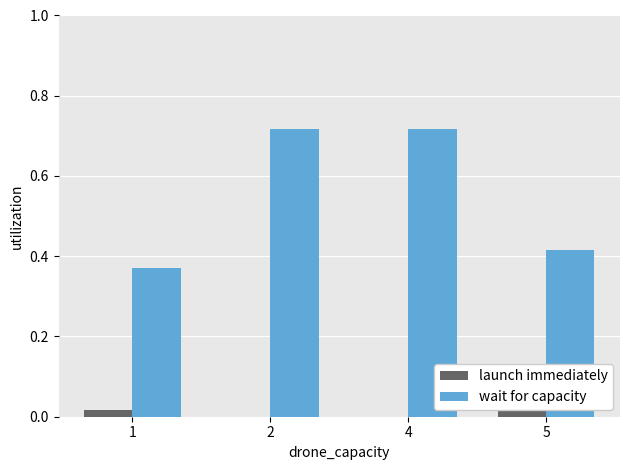

Which series changed the most between 1 and 4?

wait for capacity